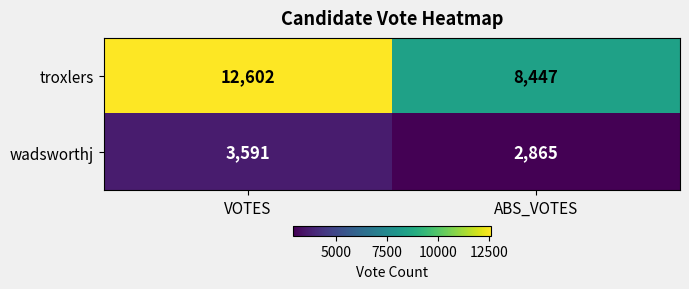

What is the total value across all series at VOTES?

16193